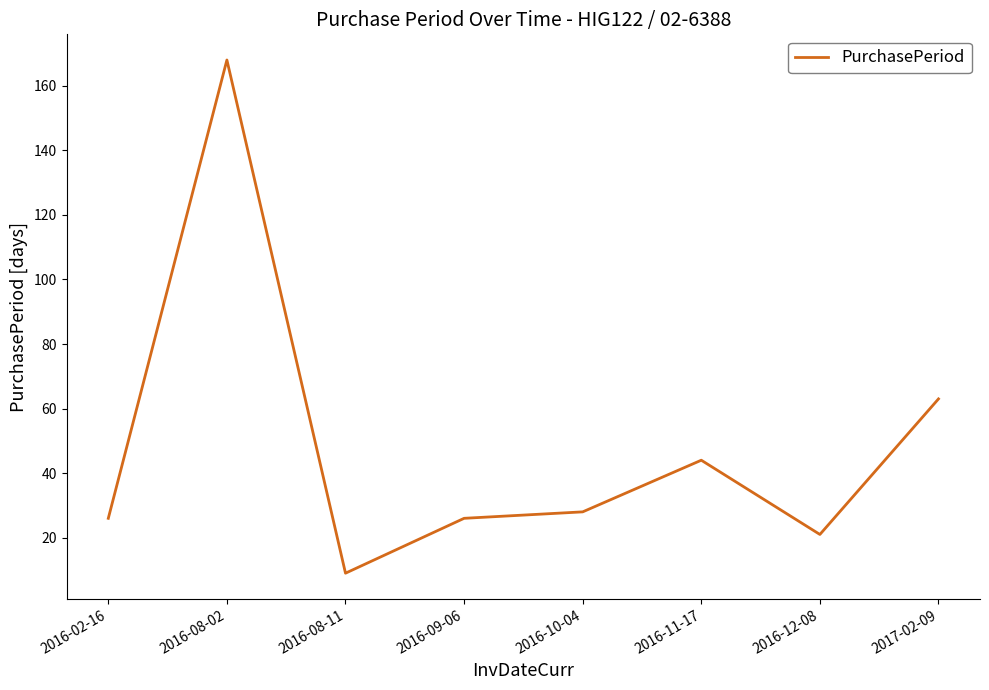

What position from the left is 2016-11-17?

6